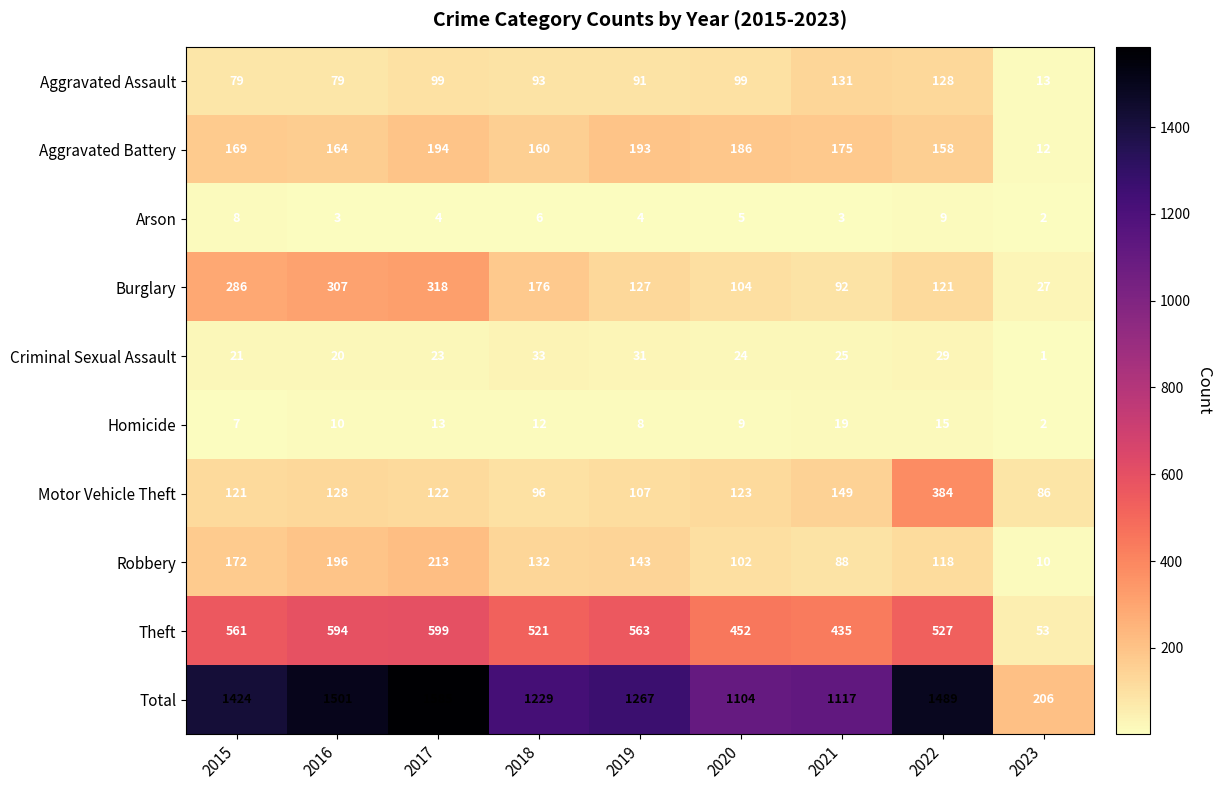

What is the sum of all Homicide values?

95